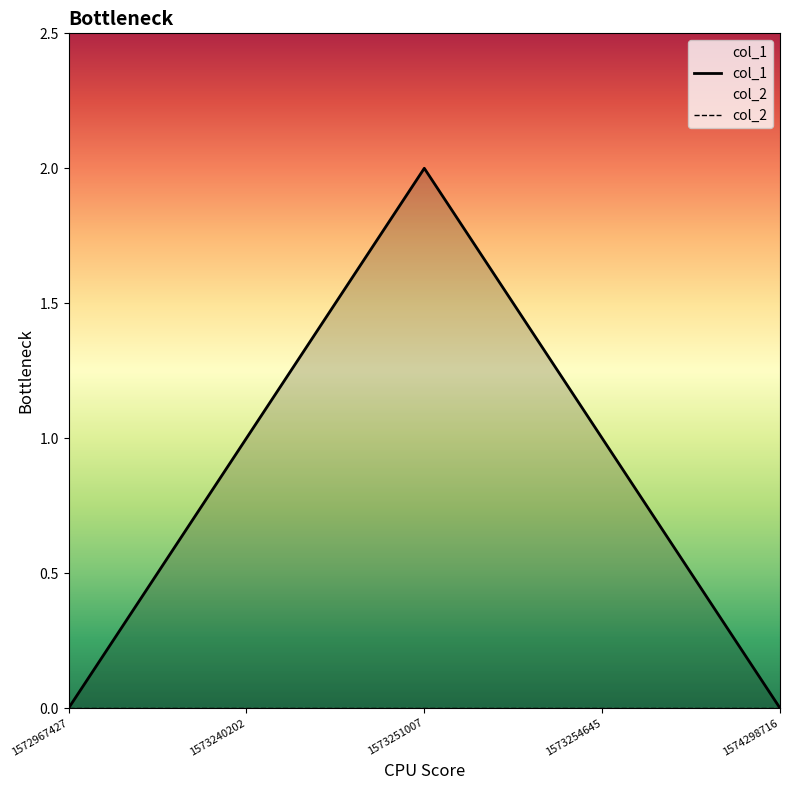

Which category has the lowest value across all series?

1572967427